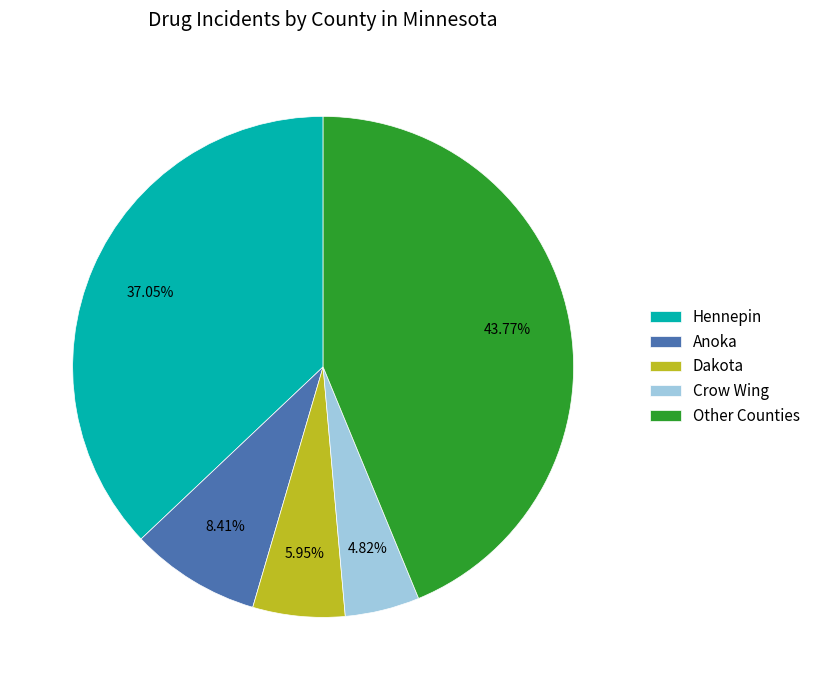

Count the number of slices in the pie.

5